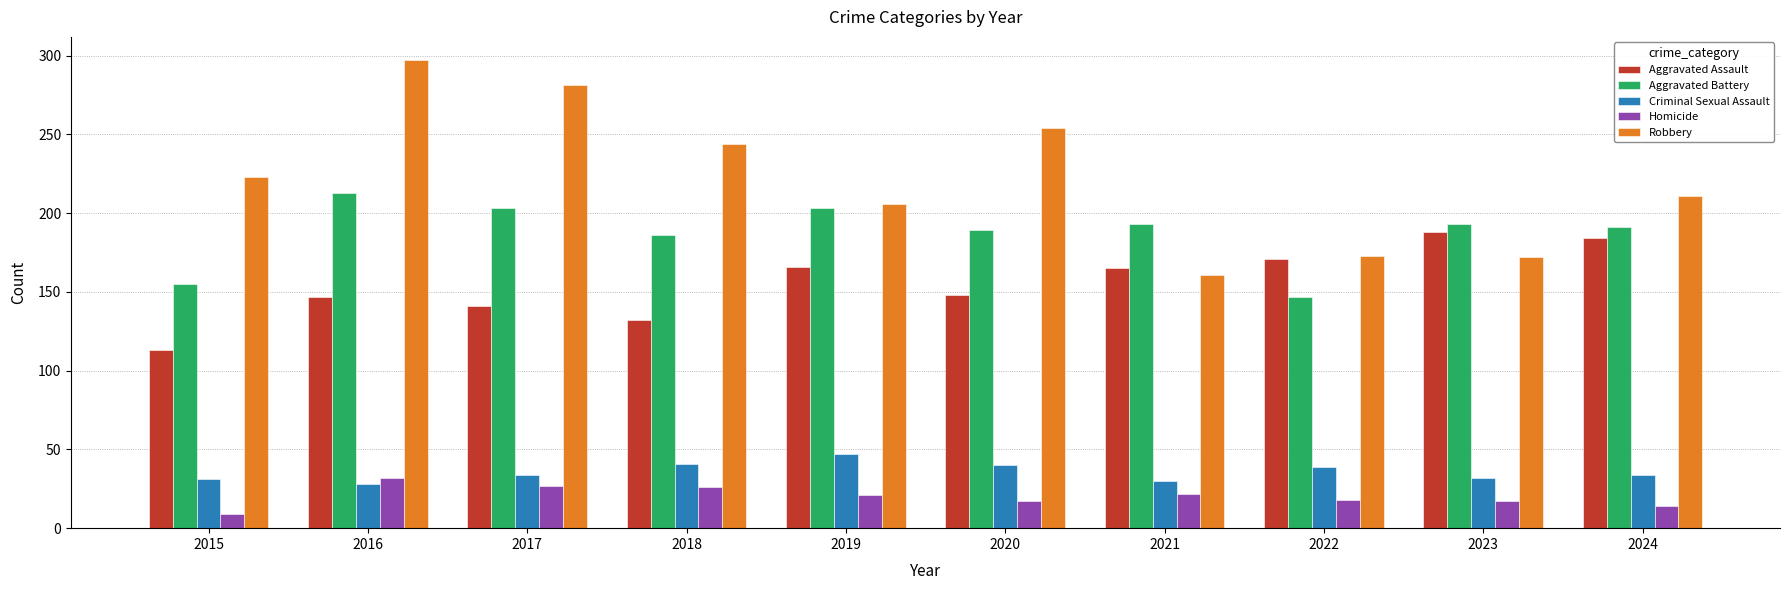

Which series has the widest spread of values?

Robbery